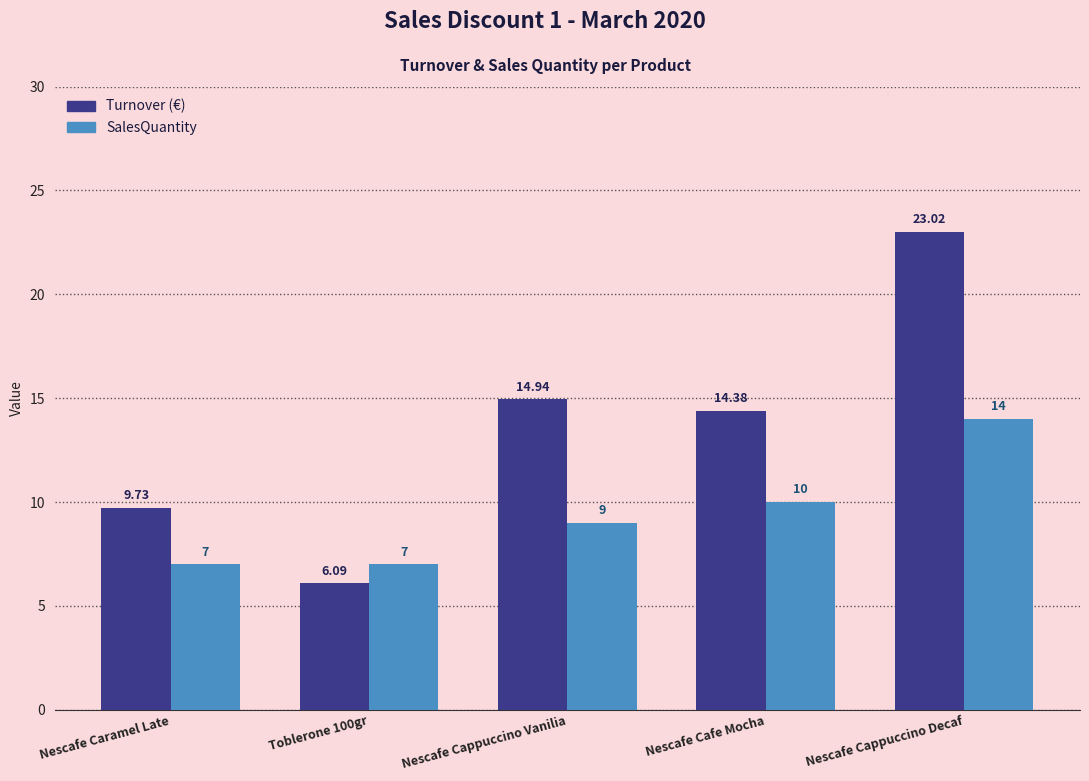

At which category is the sum across all series the highest?

Nescafe Cappuccino Decaf